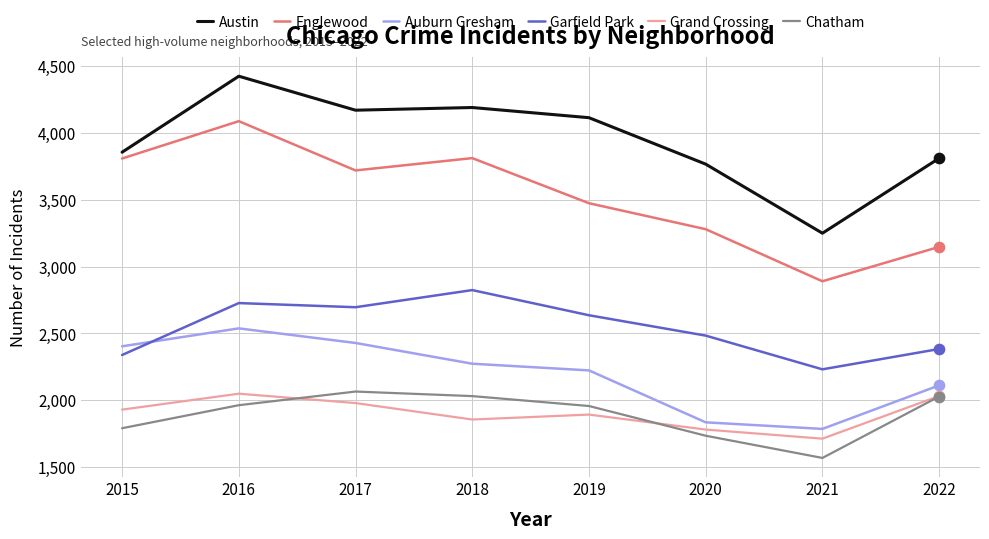

Is the value of Auburn Gresham at 2017 greater than the value of Garfield Park at 2018?

No